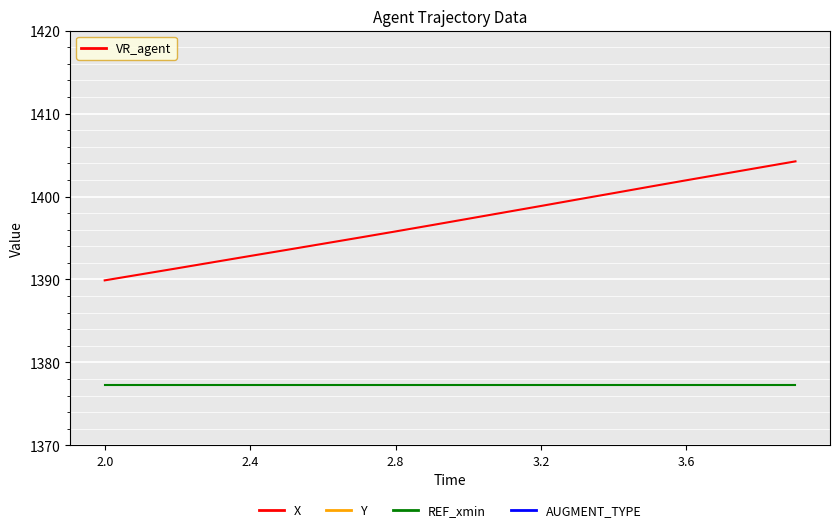

List the series in order of their peak value, highest first.

X, REF_xmin, Y, AUGMENT_TYPE